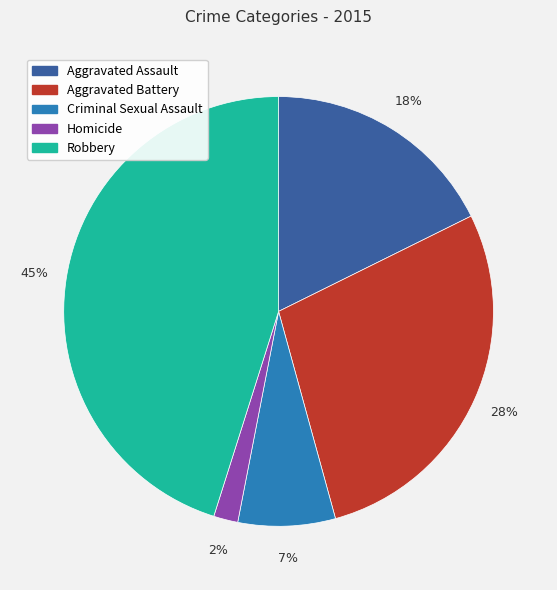

The Robbery slice represents 33% of the pie. True or false?

False